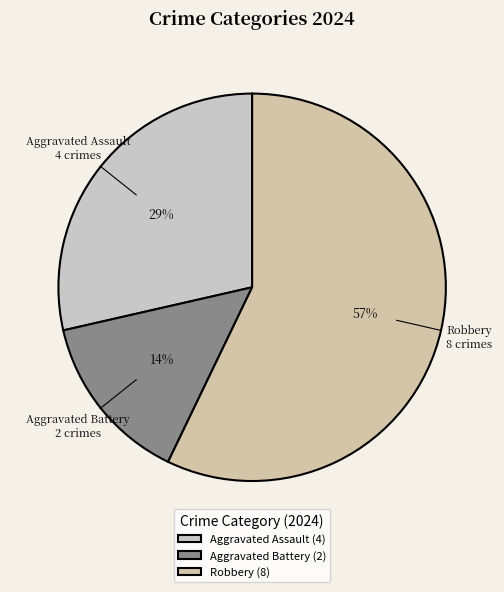

What is the ratio of the value at Aggravated Battery to the value at Robbery?

0.2